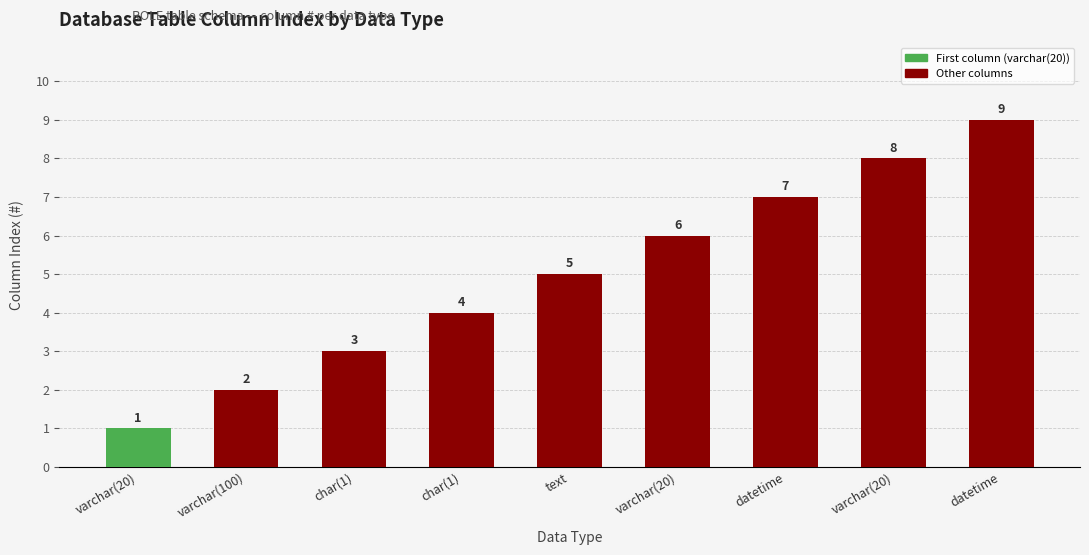

How many bars are there in total?

9